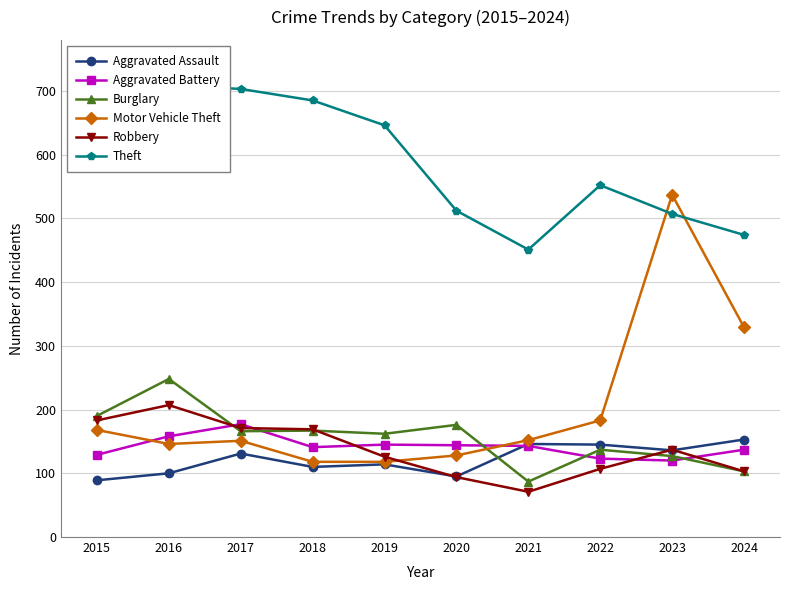

What is the approximate value of Burglary at 2020, to the nearest 5?

175